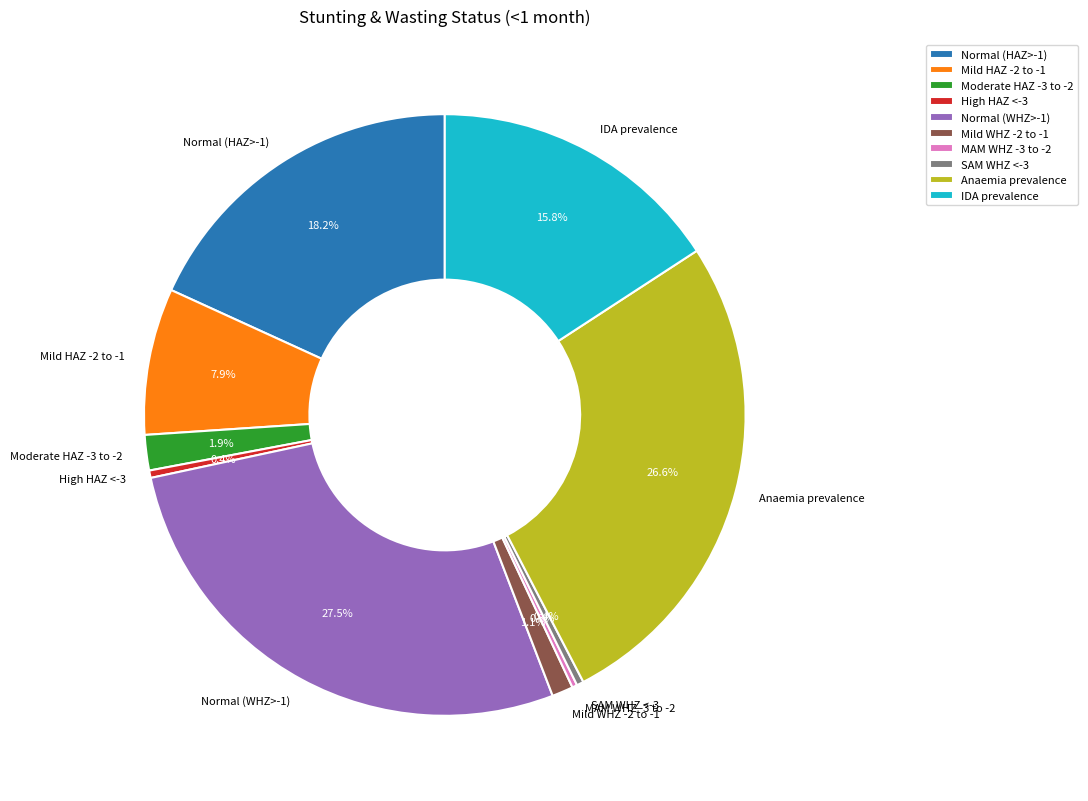

Is the sum of Mild HAZ -2 to -1 and Anaemia prevalence greater than half?

No